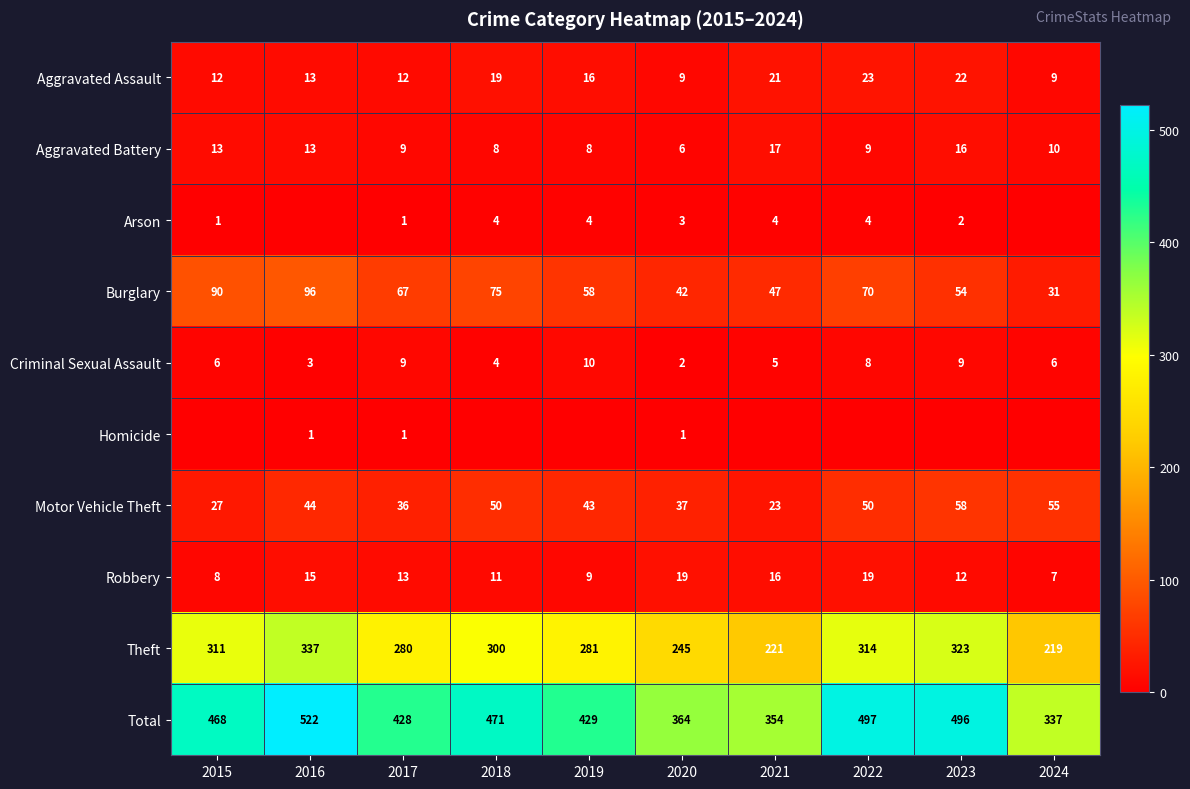

What is the difference between the second highest and second lowest values in the Theft series?

102